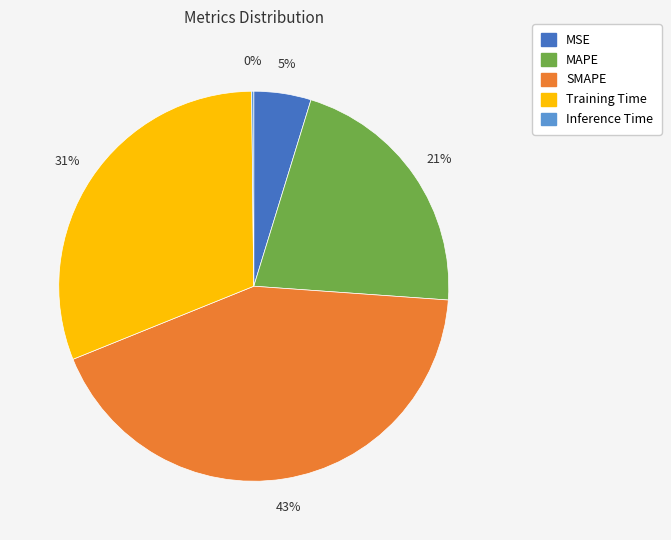

Does MAPE account for over 50% of the chart?

No